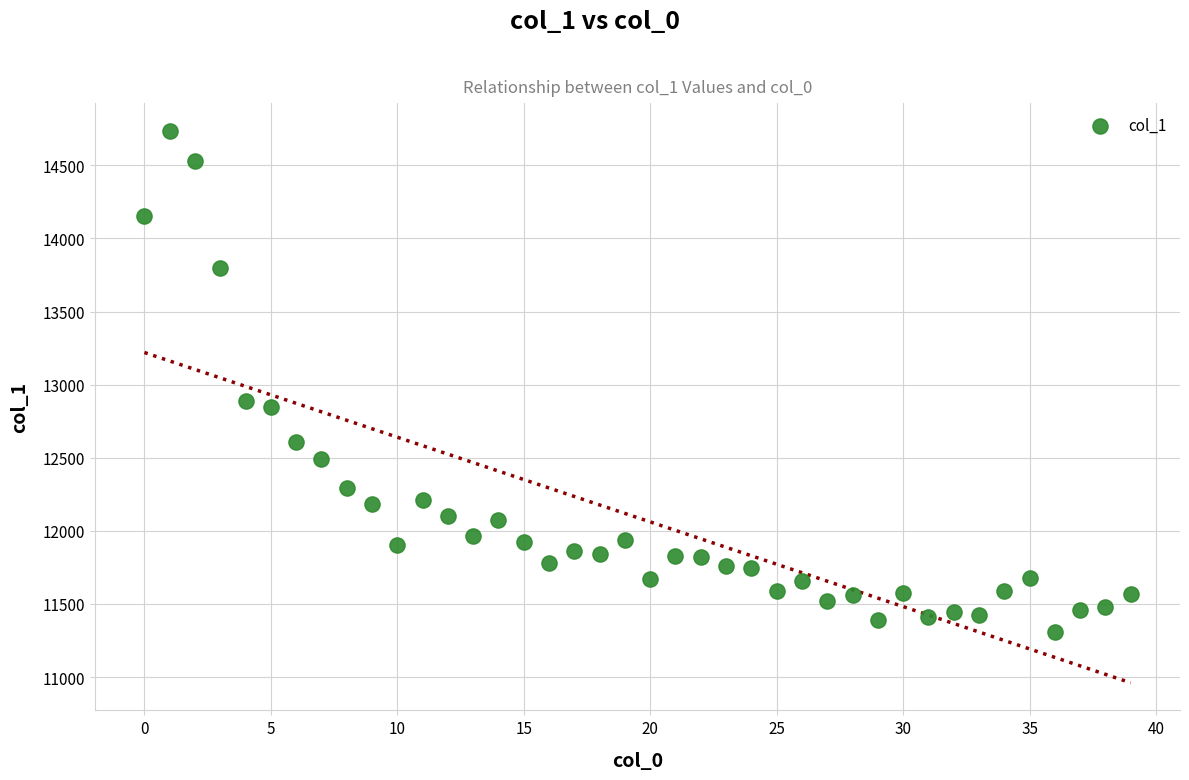

What is the range of Y values (max minus min)?

3426.3